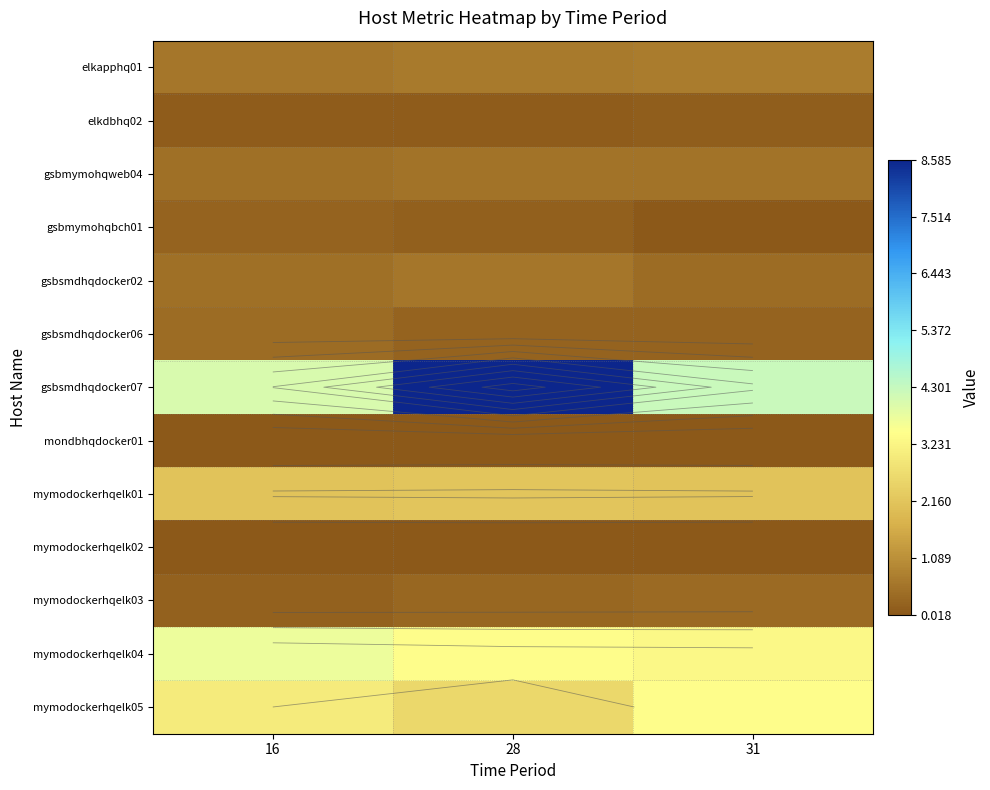

At 28, list the series in order from largest to smallest.

gsbsmdhqdocker07, mymodockerhqelk04, mymodockerhqelk05, mymodockerhqelk01, elkapphq01, gsbsmdhqdocker02, gsbmymohqweb04, mymodockerhqelk03, gsbsmdhqdocker06, gsbmymohqbch01, elkdbhq02, mondbhqdocker01, mymodockerhqelk02